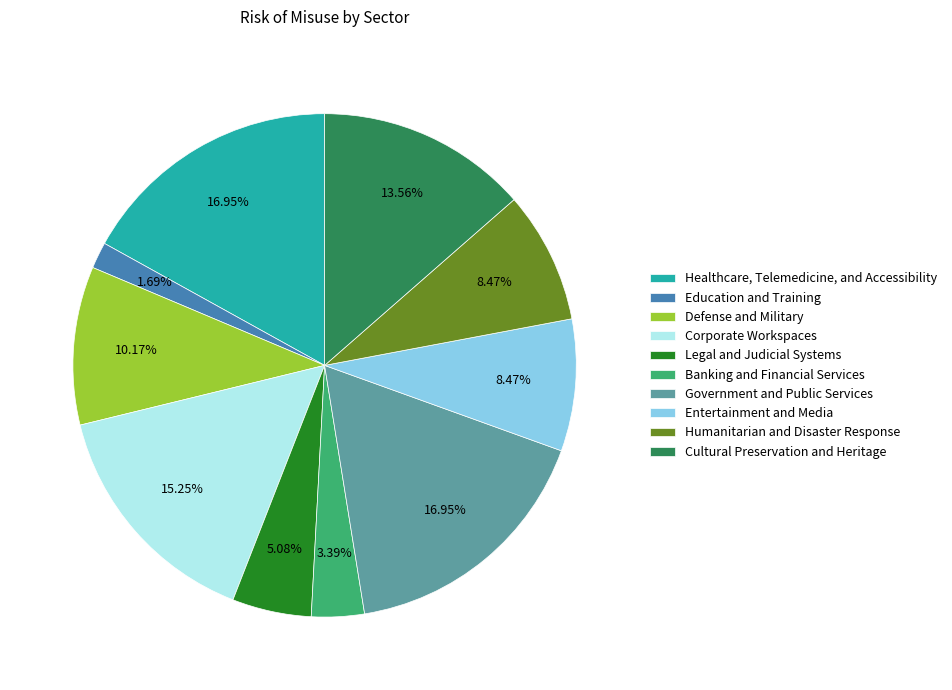

To the nearest percent, what portion does Corporate Workspaces represent?

15%